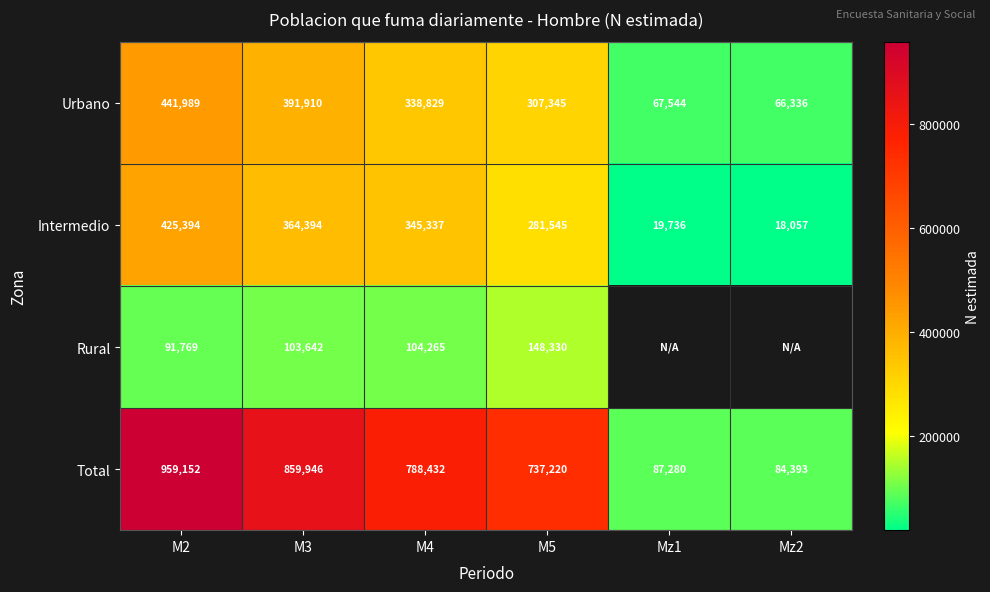

What is the sum of all Intermedio values?

1454463